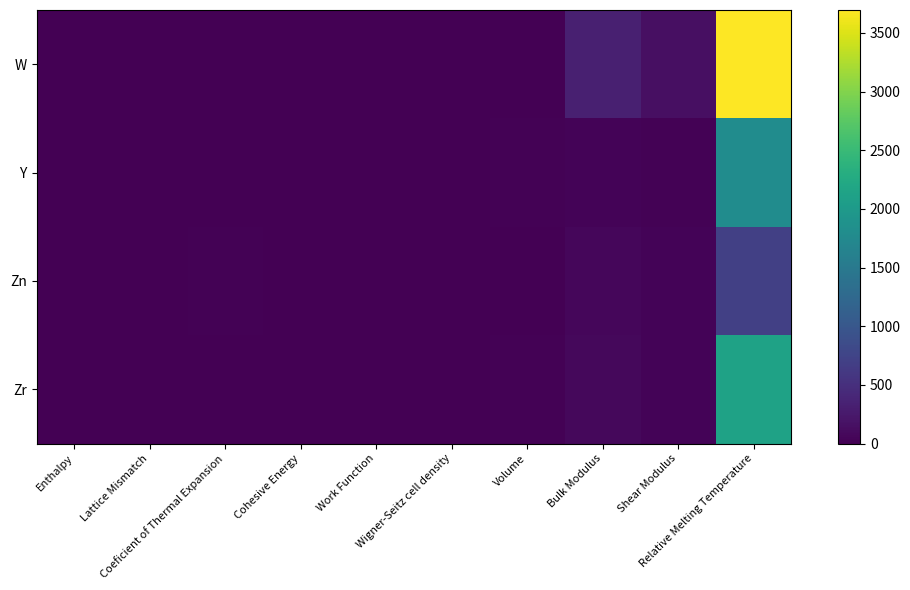

How many distinct data groups are displayed?

4